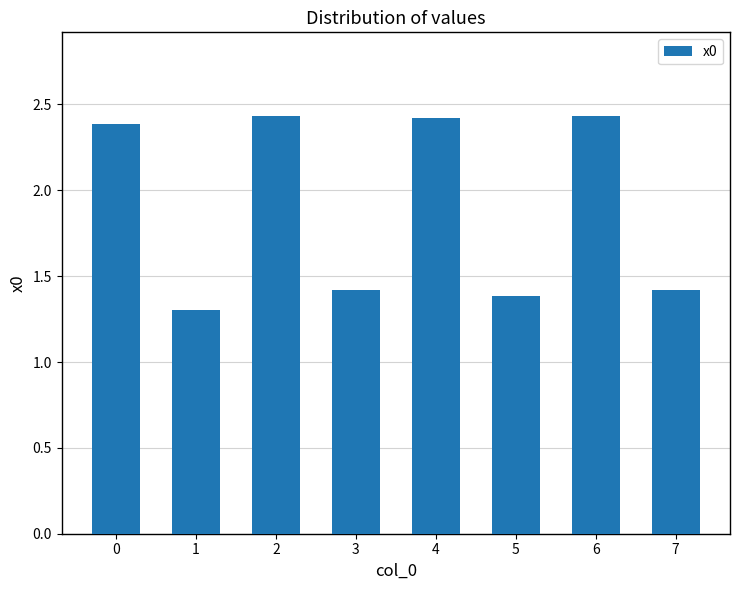

Count the values in the range 1 to 2.

4